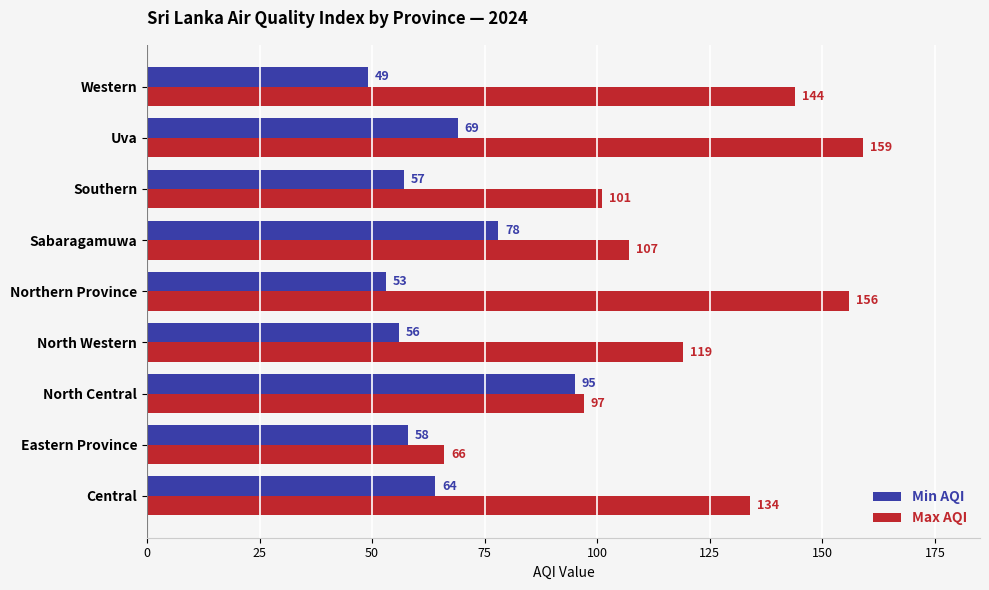

How many categories are shown in the chart?

9